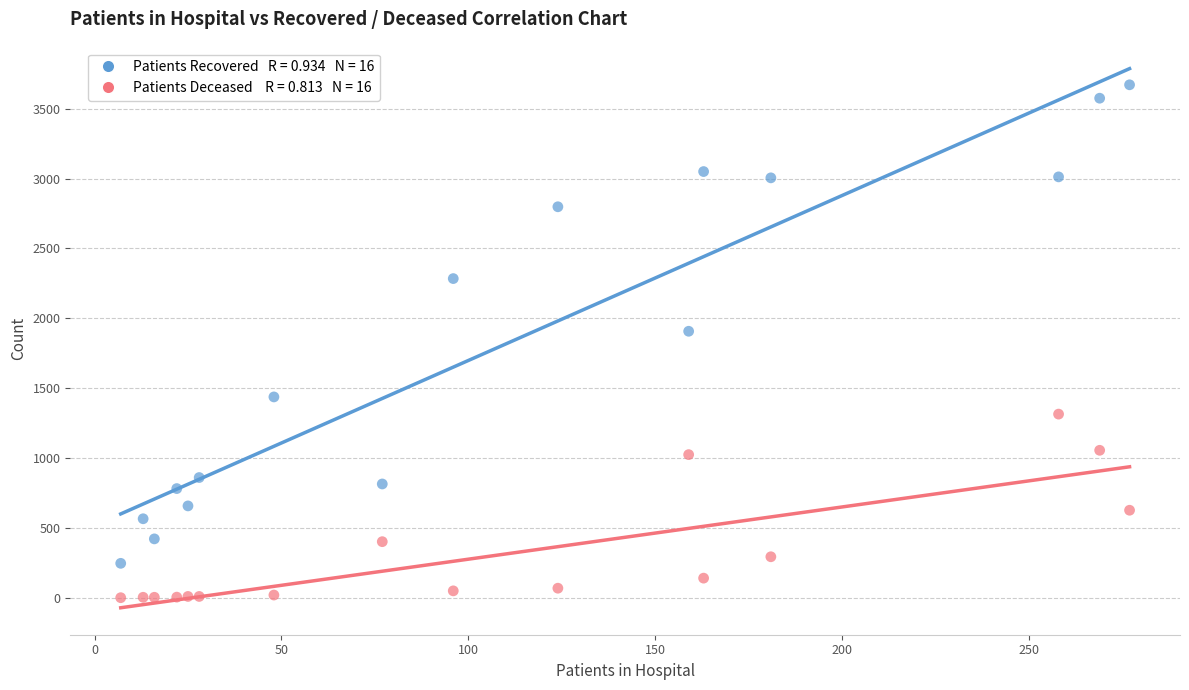

Across all data points, what is the range of Y values (max minus min)?

3671